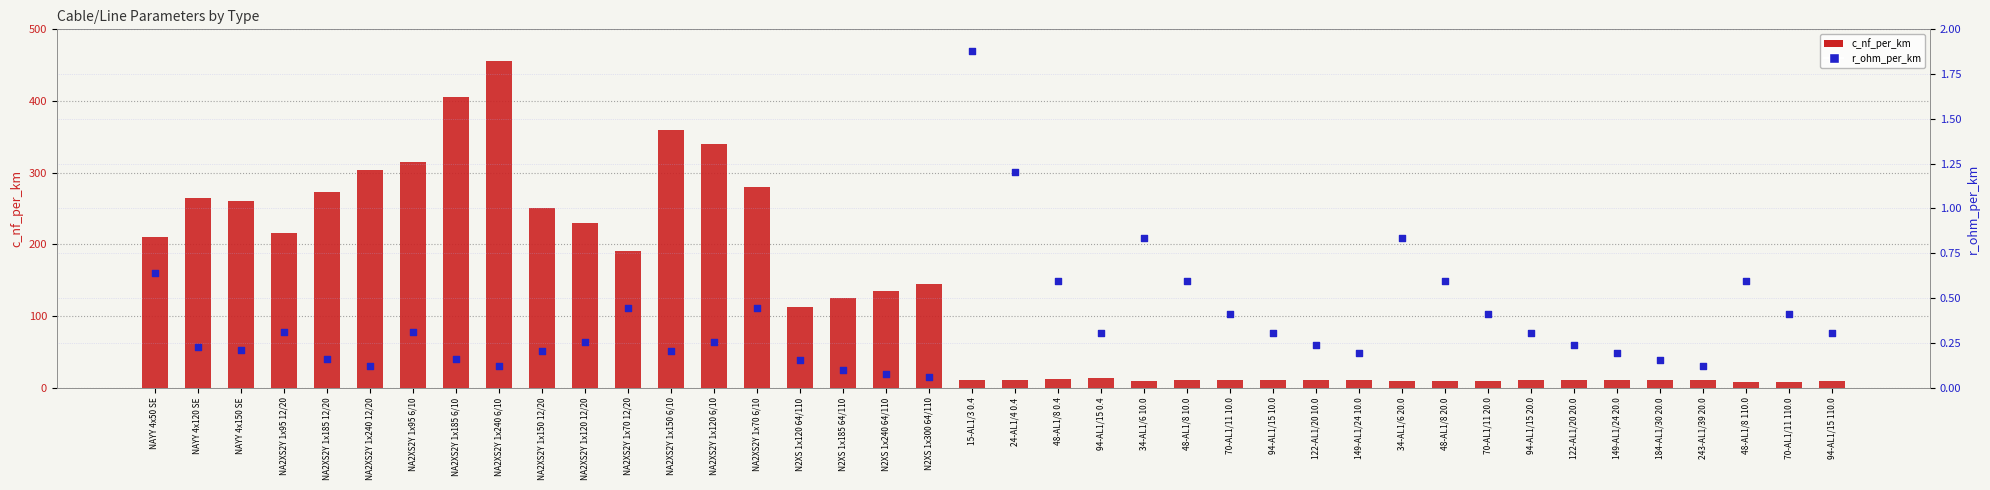

What are all the series names shown in the legend?

c_nf_per_km, r_ohm_per_km